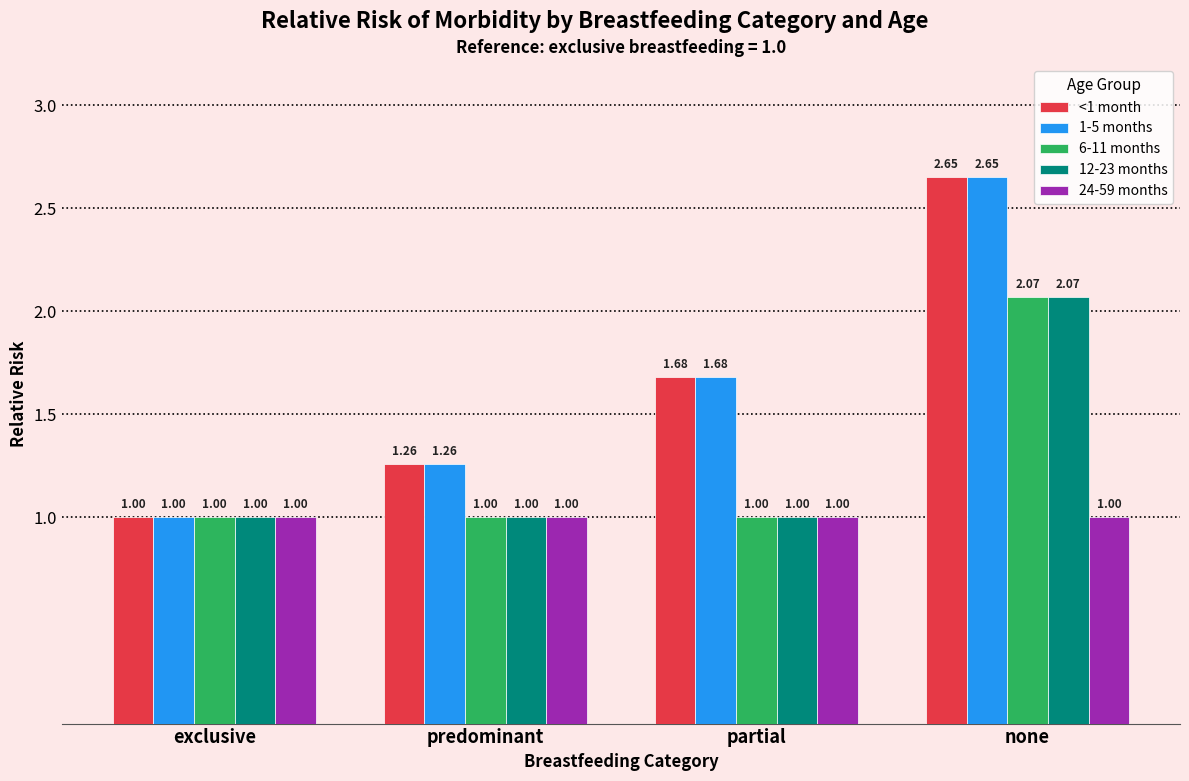

At which category does the chart reach its peak across all series?

none